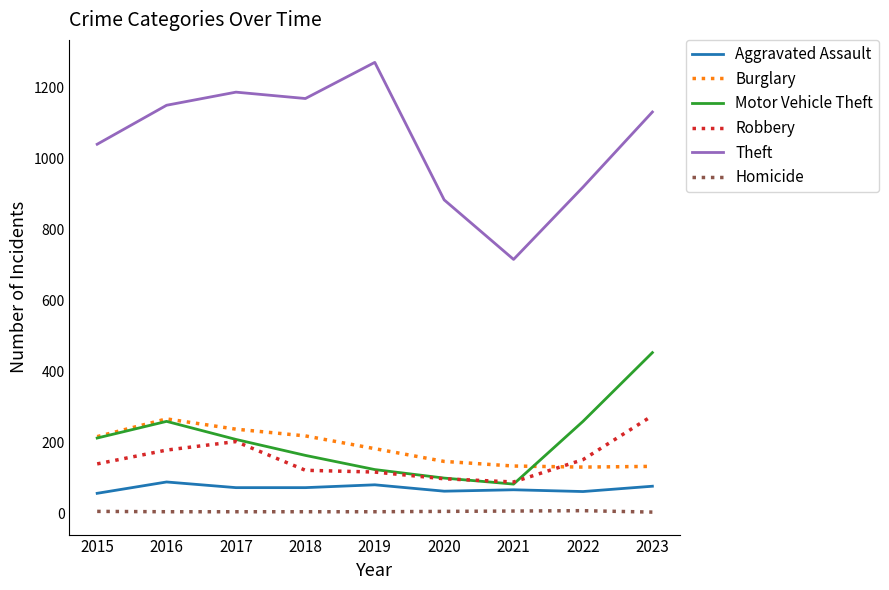

Between 2021 and 2023, which series saw the biggest shift?

Theft